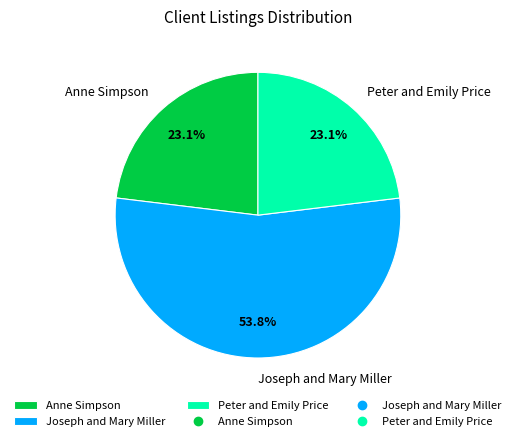

Is Anne Simpson the majority of the pie?

No